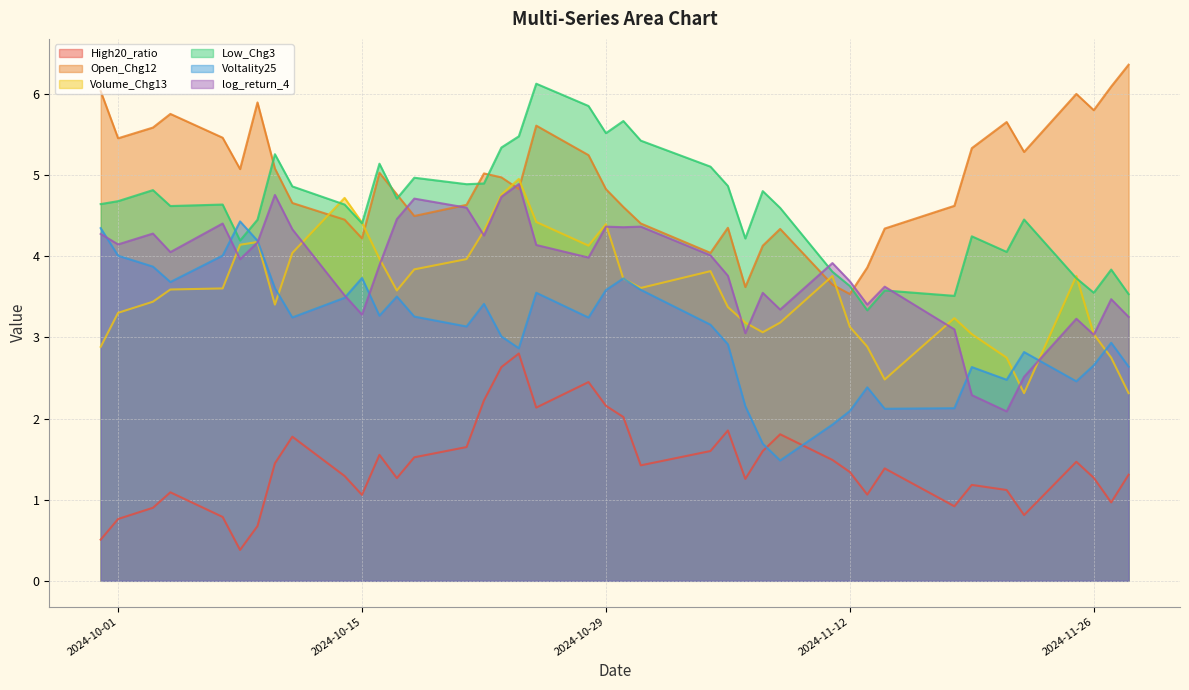

Does the chart have visible grid lines?

Yes